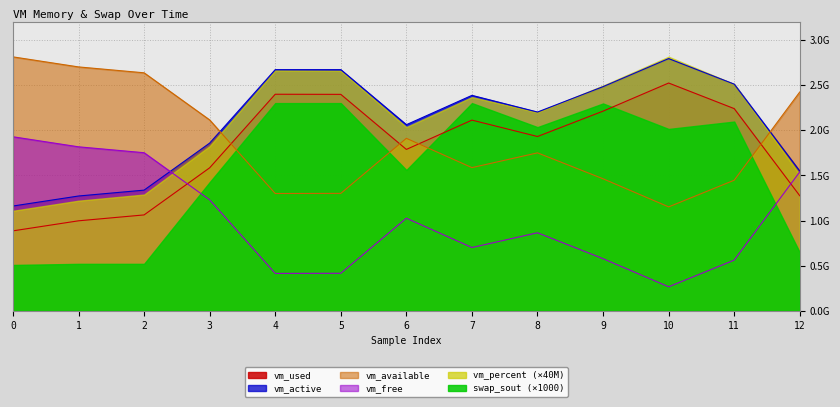

Which series has the widest spread of values?

swap_sout (×1000)